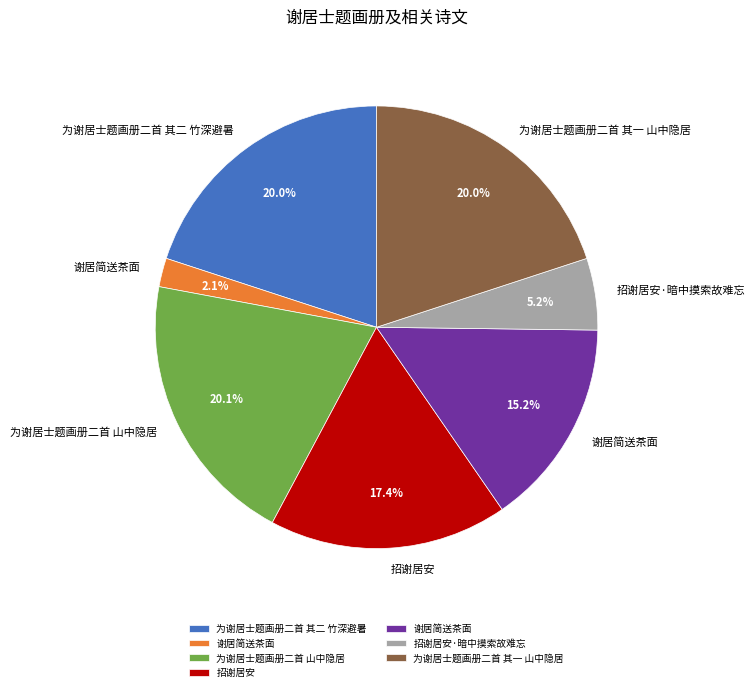

Is there any slice that represents more than half of the pie?

No